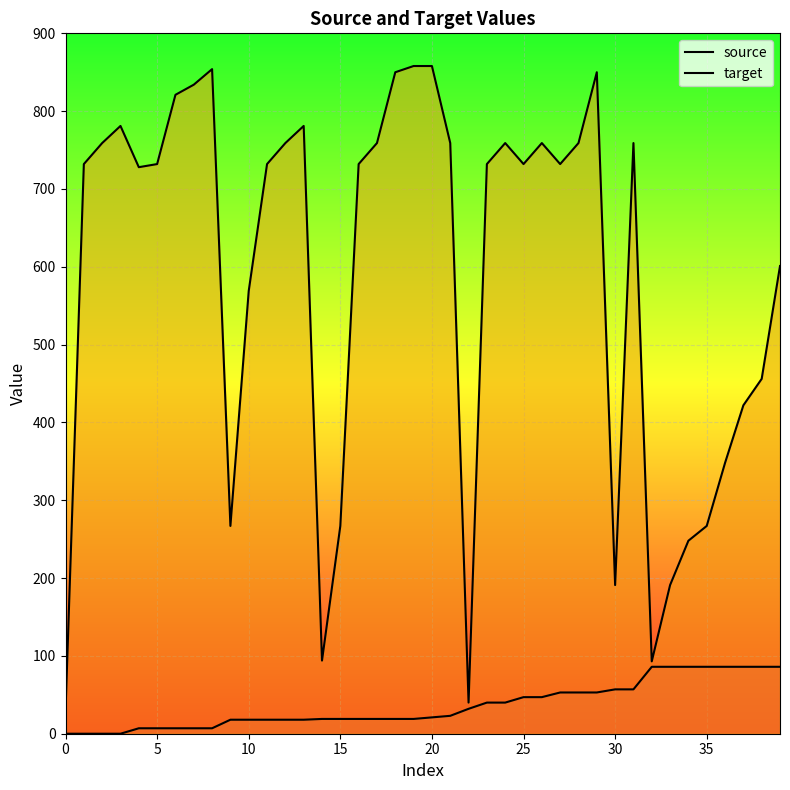

At which category is the sum across all series the highest?

29